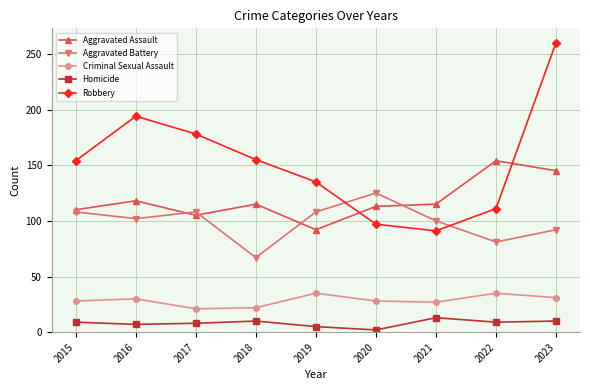

What is the sum of the Aggravated Assault values at 2020 and 2015?

223